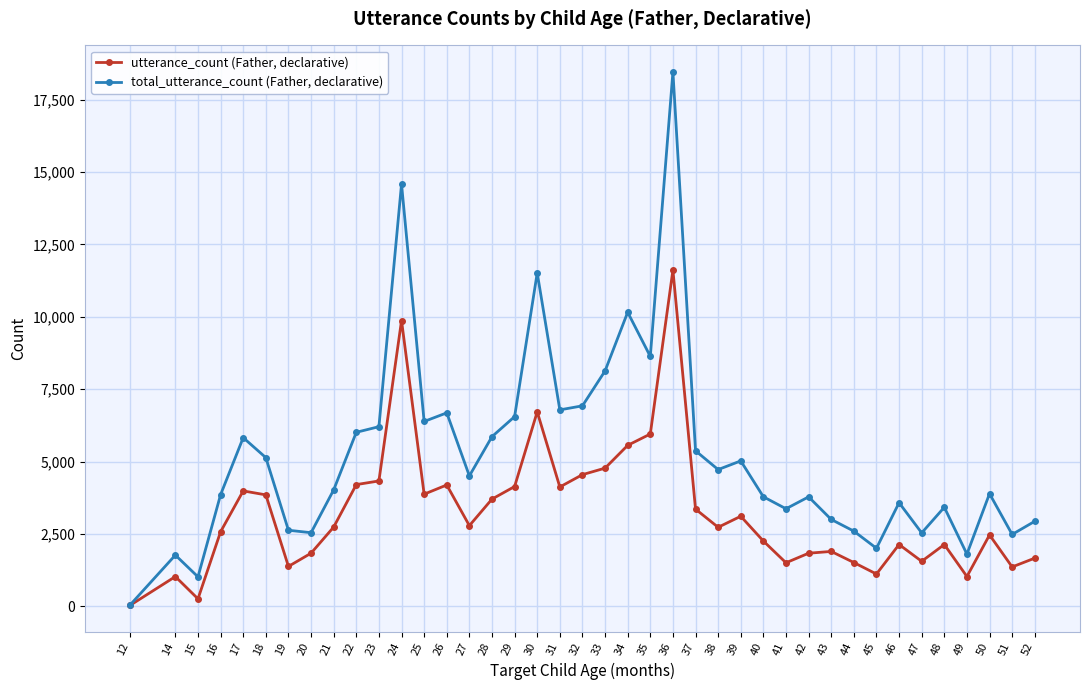

Is this an area chart (filled region under the line)?

No